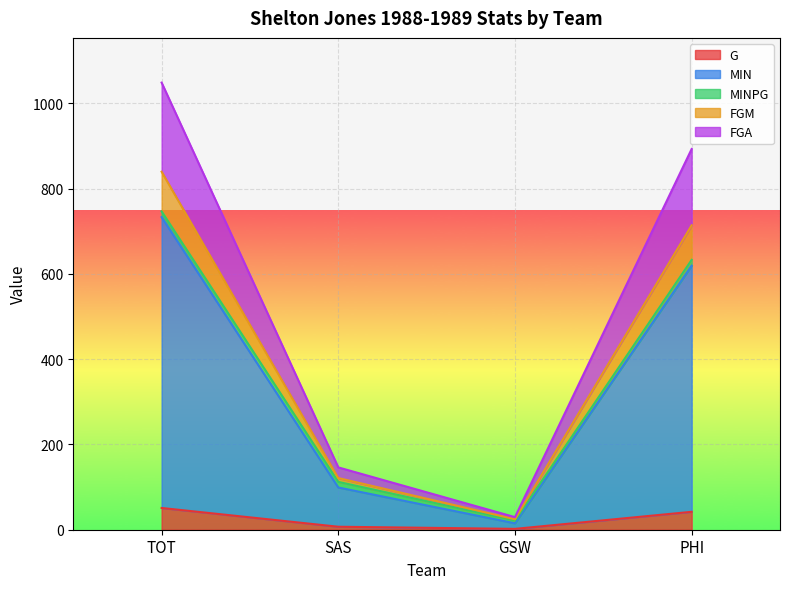

What is the highest value of the G series?

51.0